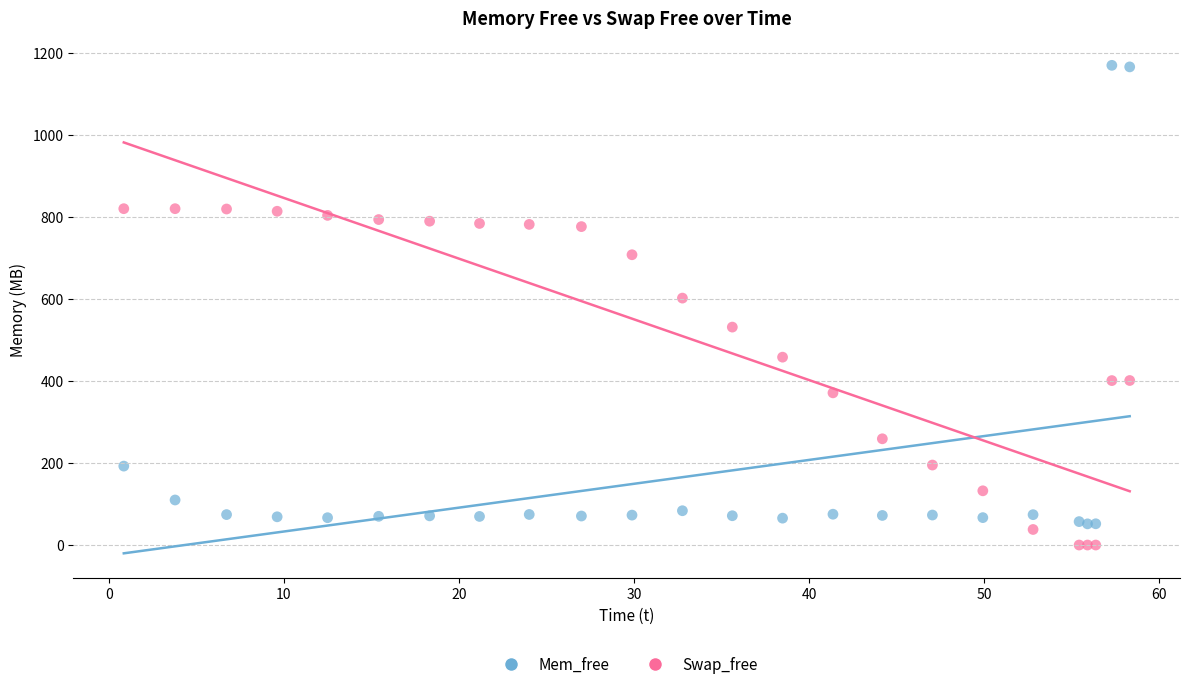

What are all the series names shown in the legend?

Mem_free, Swap_free